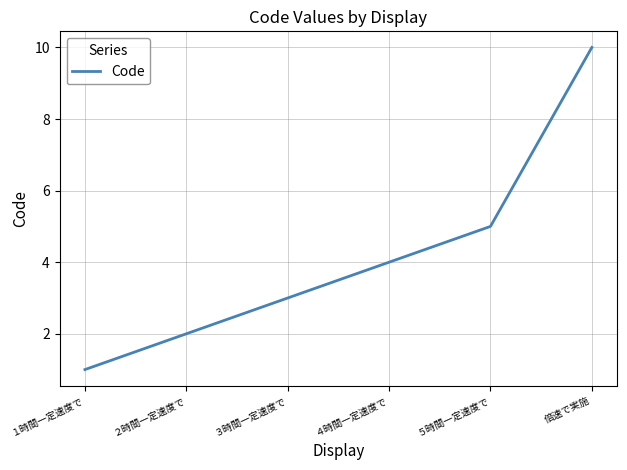

Which category has the lowest value across all series?

１時間一定速度で